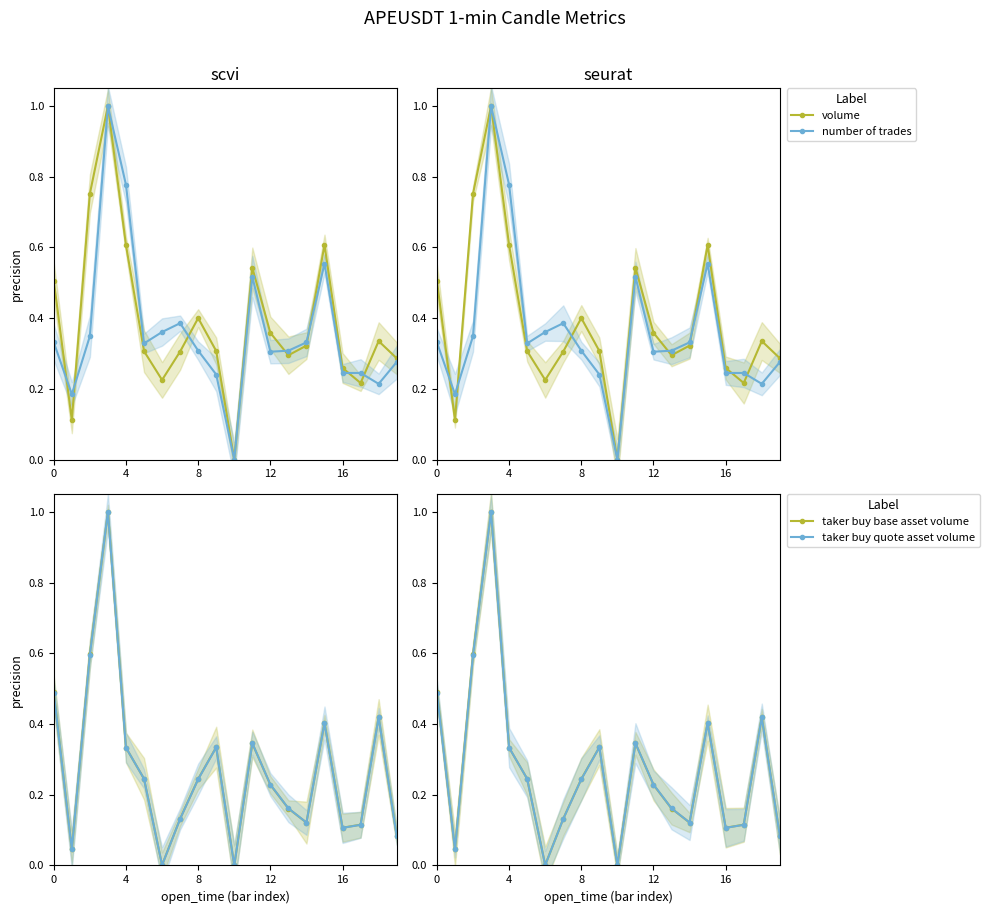

Reading left to right, list all the values displayed in this chart.

volume: 0.5	0.1	0.8	1.0	0.6	0.3	0.2	0.3	0.4	0.3	0.0	0.5	0.4	0.3	0.3	0.6	0.3	0.2	0.3	0.3
number of trades: 0.3	0.2	0.3	1.0	0.8	0.3	0.4	0.4	0.3	0.2	0.0	0.5	0.3	0.3	0.3	0.6	0.2	0.2	0.2	0.3
taker buy base asset volume: 0.5	0.0	0.6	1.0	0.3	0.2	0.0	0.1	0.2	0.3	0.0	0.3	0.2	0.2	0.1	0.4	0.1	0.1	0.4	0.1
taker buy quote asset volume: 0.5	0.0	0.6	1.0	0.3	0.2	0.0	0.1	0.2	0.3	0.0	0.3	0.2	0.2	0.1	0.4	0.1	0.1	0.4	0.1